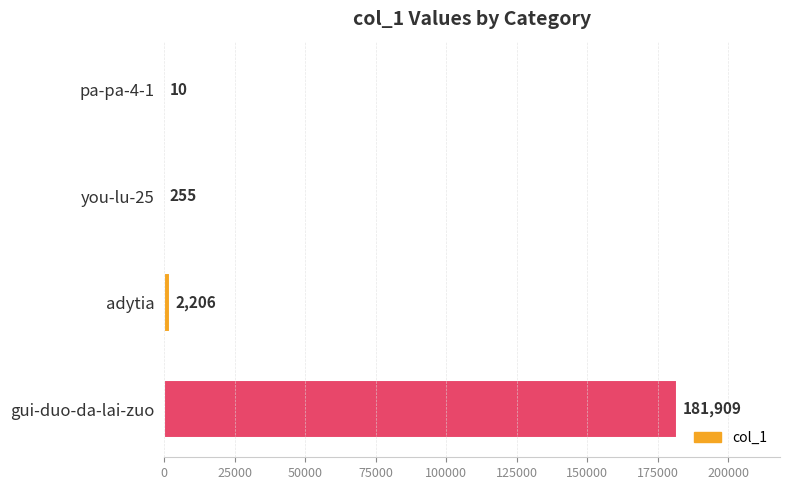

What is the greatest value displayed?

181909